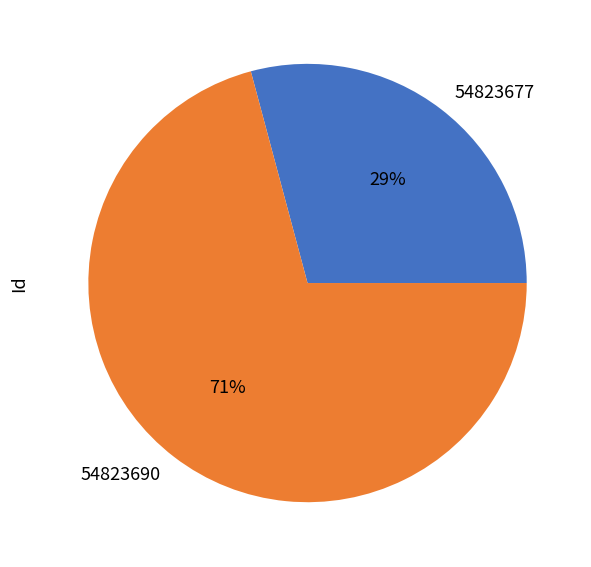

How many slices are in this pie chart?

2